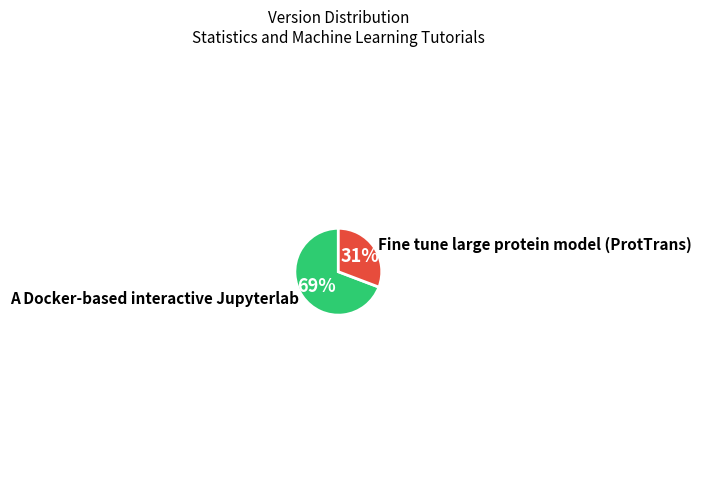

How many segments does this pie chart have?

2